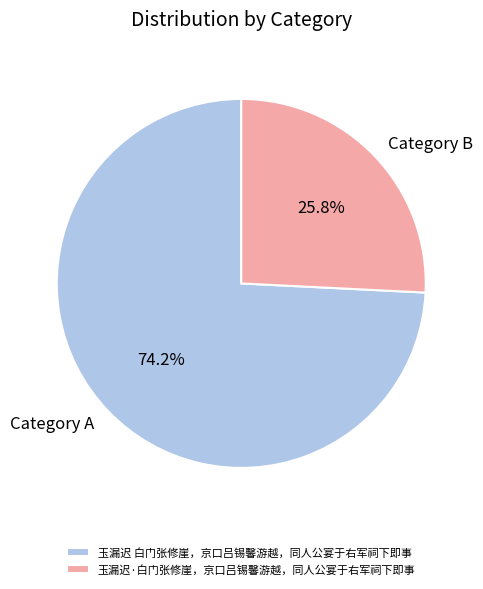

To the nearest percent, what percentage of the pie is 玉漏迟·白门张修崖，京口吕锡馨游越，同人公宴于右军祠下即事?

26%